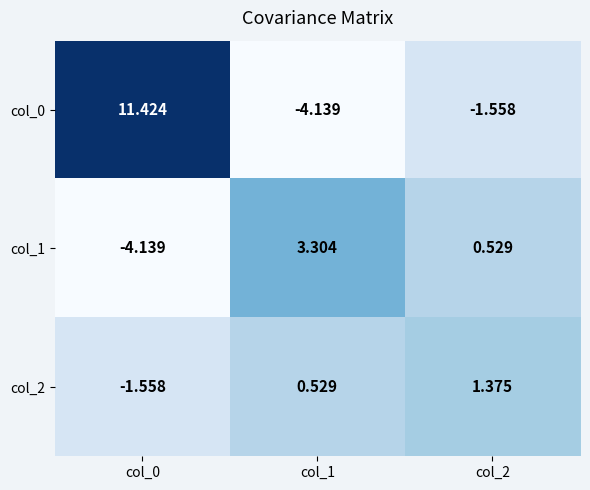

Is the value of col_0 at col_1 greater than the value of col_2 at col_0?

No